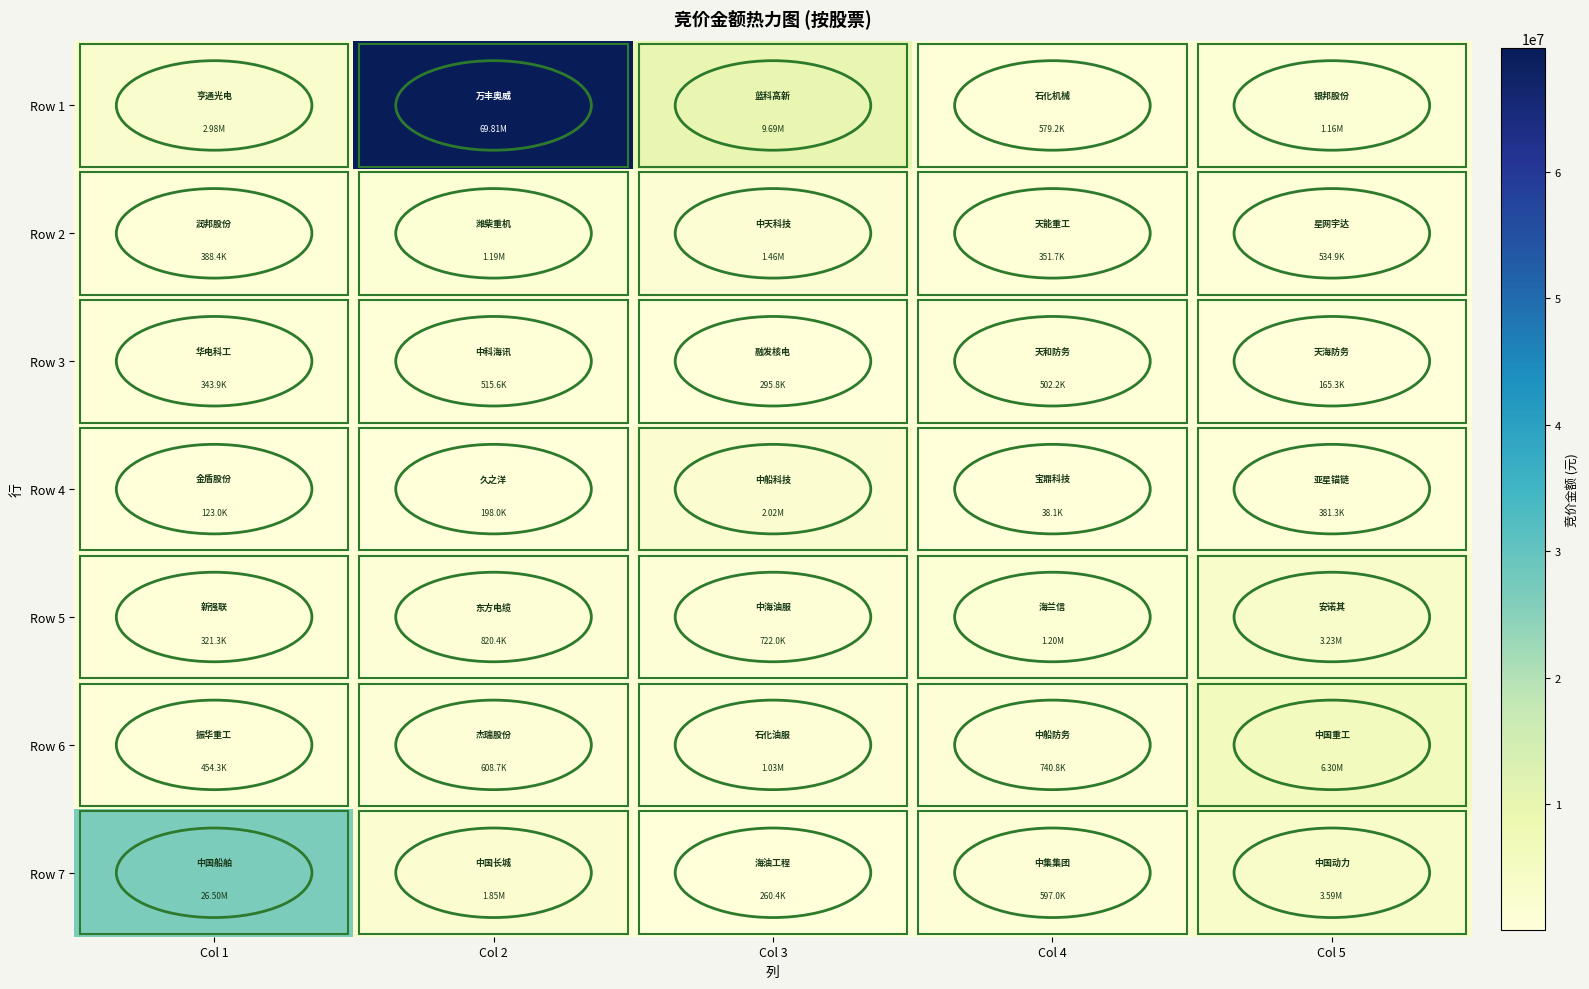

At Col 1, list the series in order from largest to smallest.

Row 7, Row 1, Row 6, Row 2, Row 3, Row 5, Row 4